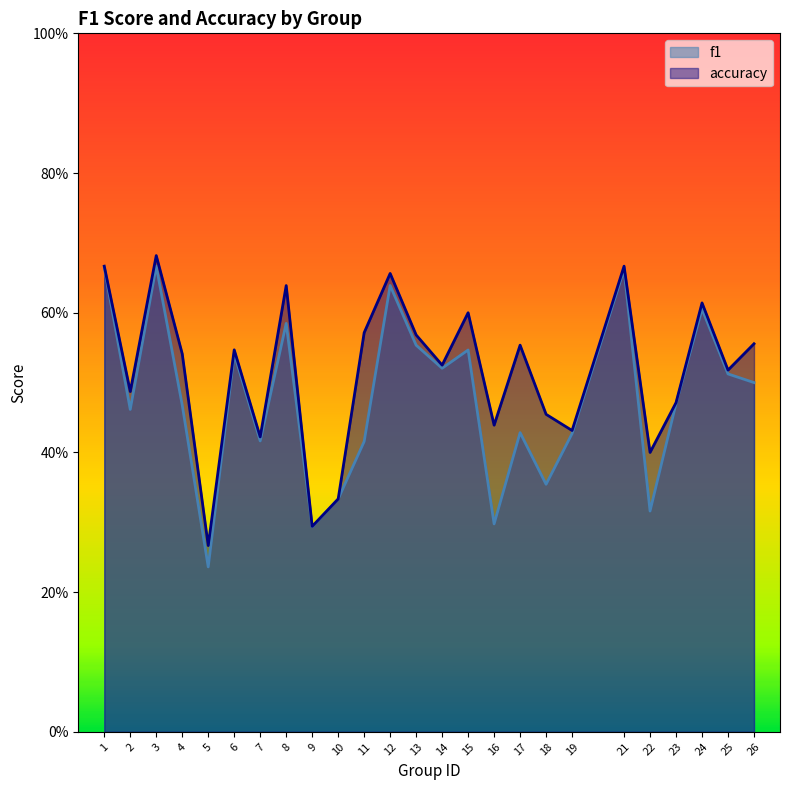

Between 14 and 24, which series saw the biggest shift?

accuracy